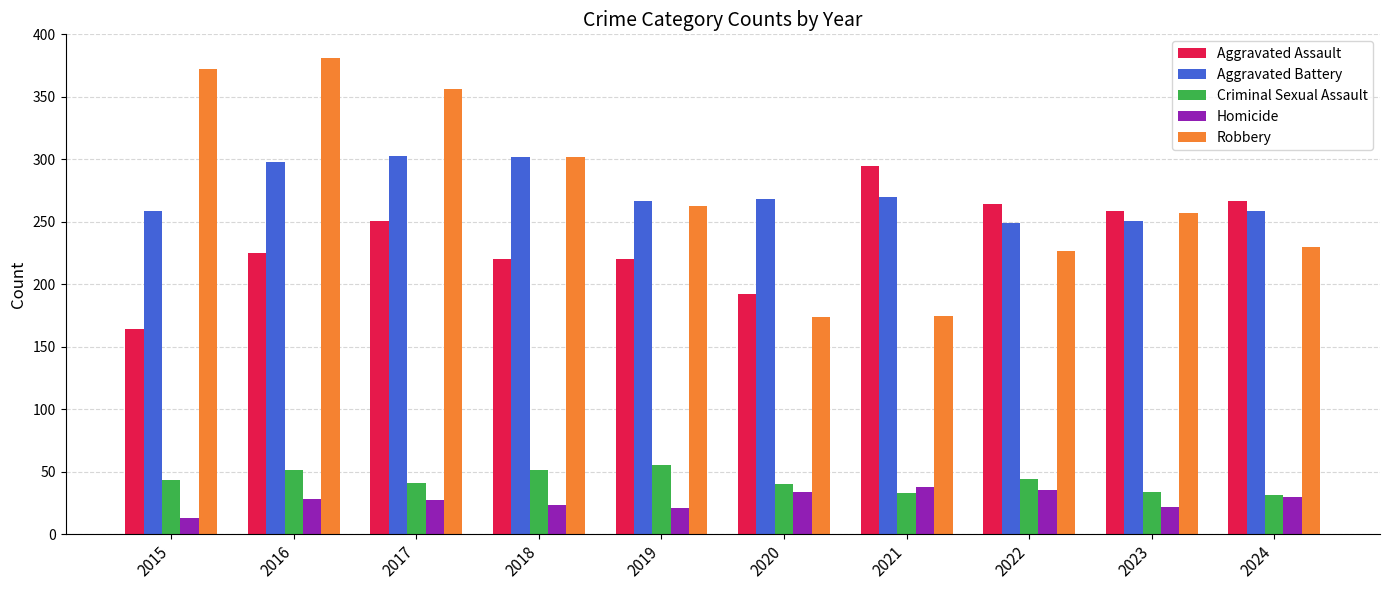

Rank the series at 2016 from highest to lowest value.

Robbery, Aggravated Battery, Aggravated Assault, Criminal Sexual Assault, Homicide